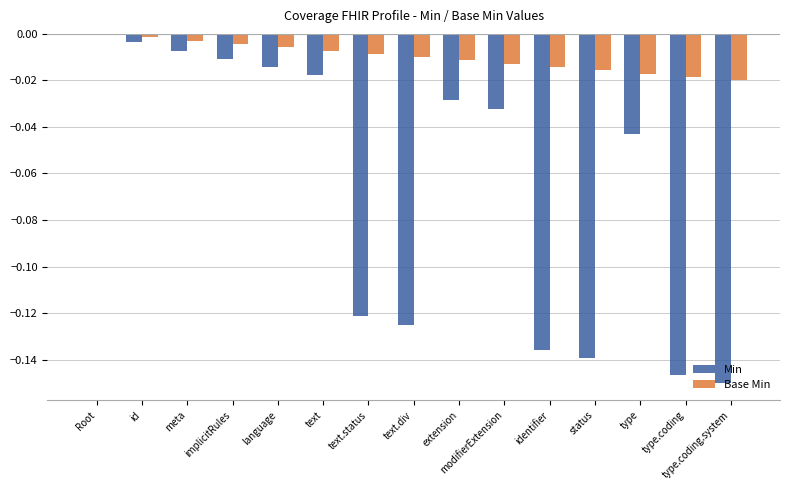

Is it true that Min equals -0.0 at text?

True